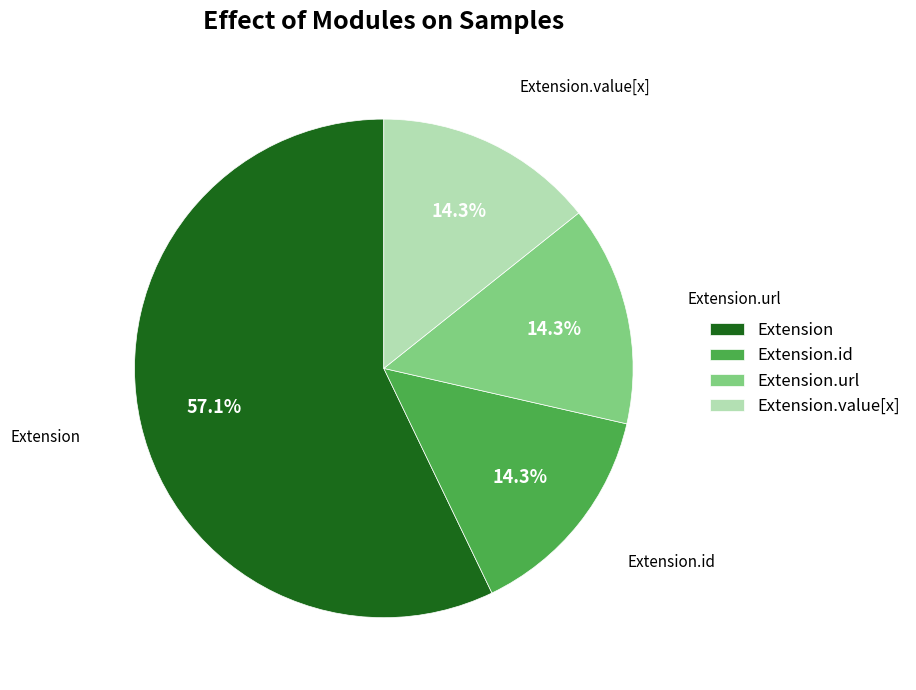

How many segments does this pie chart have?

4